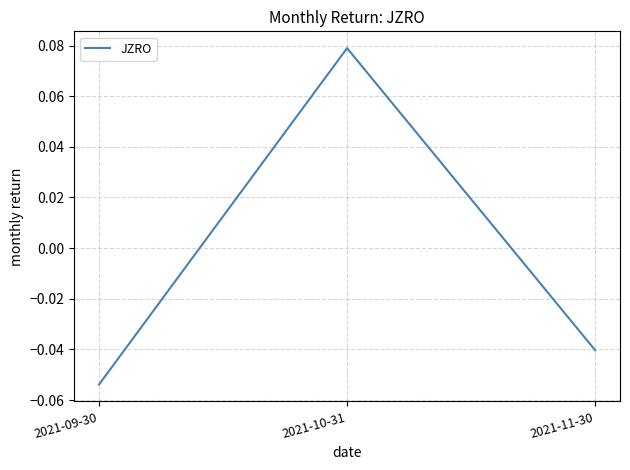

How many positive values are there?

1